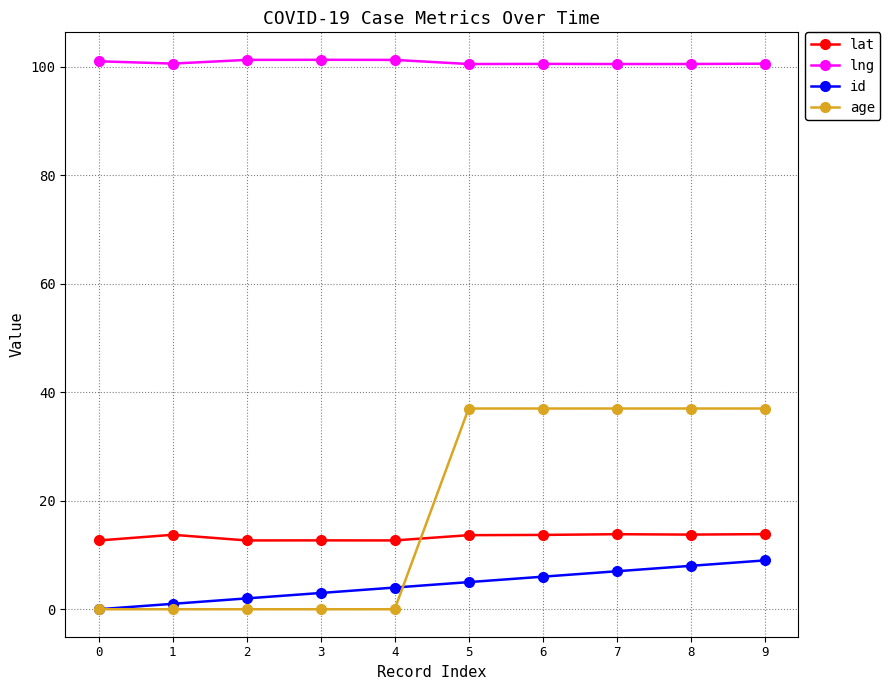

What is the maximum value for id?

9.0